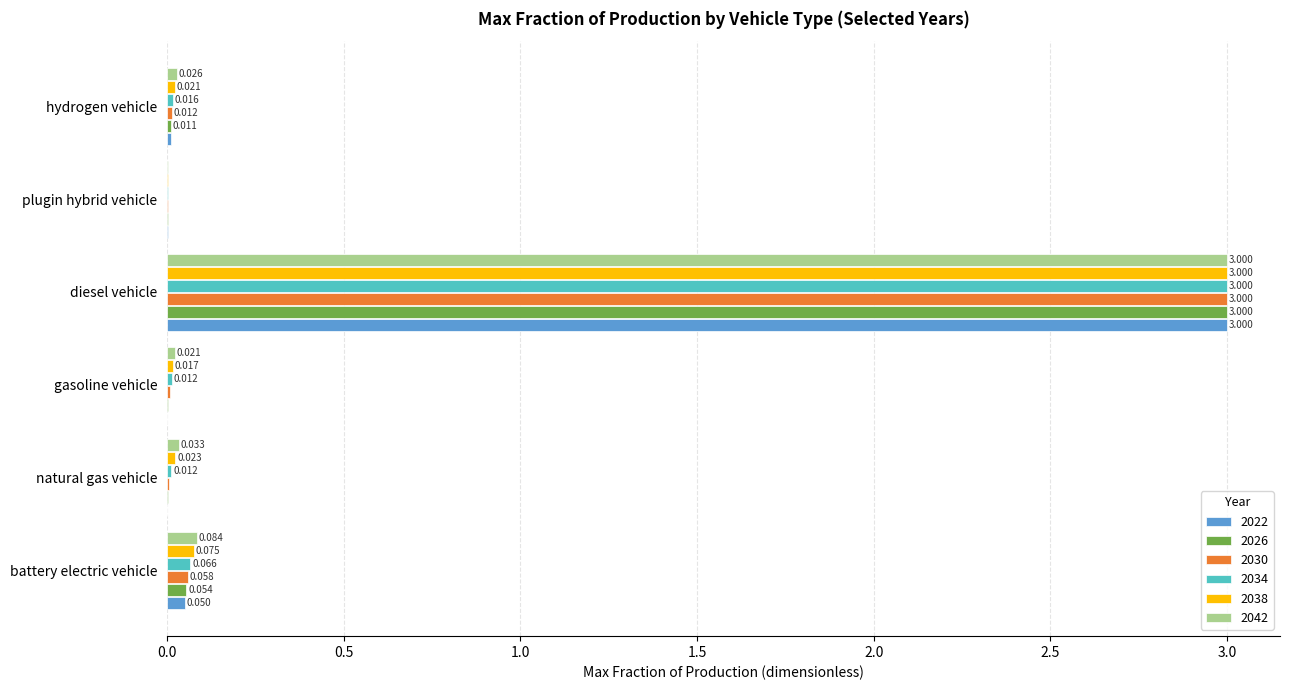

Is the value of 2022 at plugin hybrid vehicle greater than the value of 2026 at diesel vehicle?

No